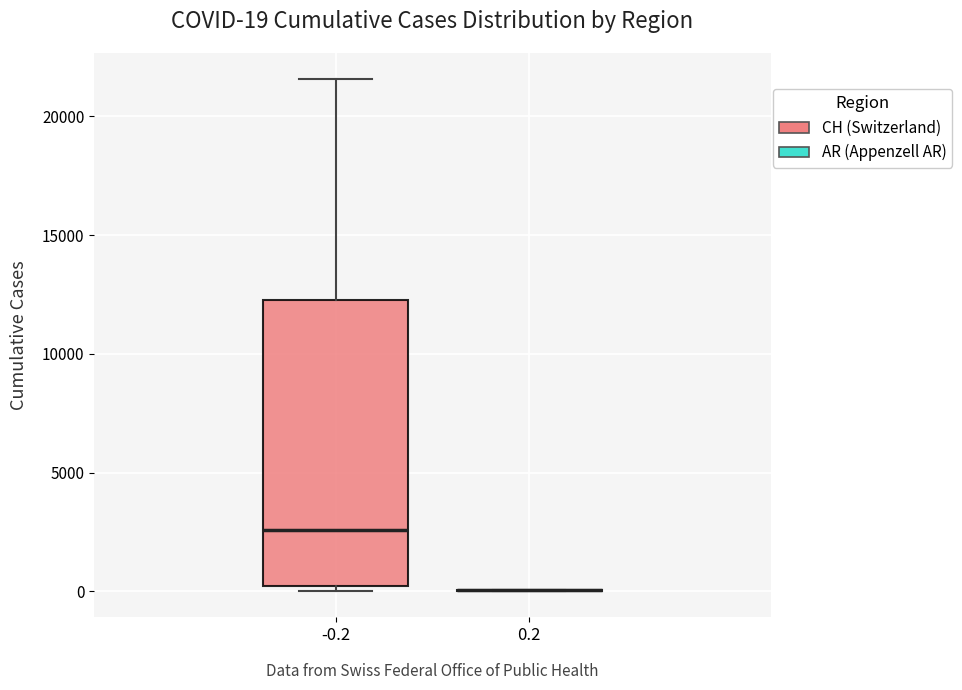

Which box is the tallest, from its lower edge to its upper edge?

-0.2